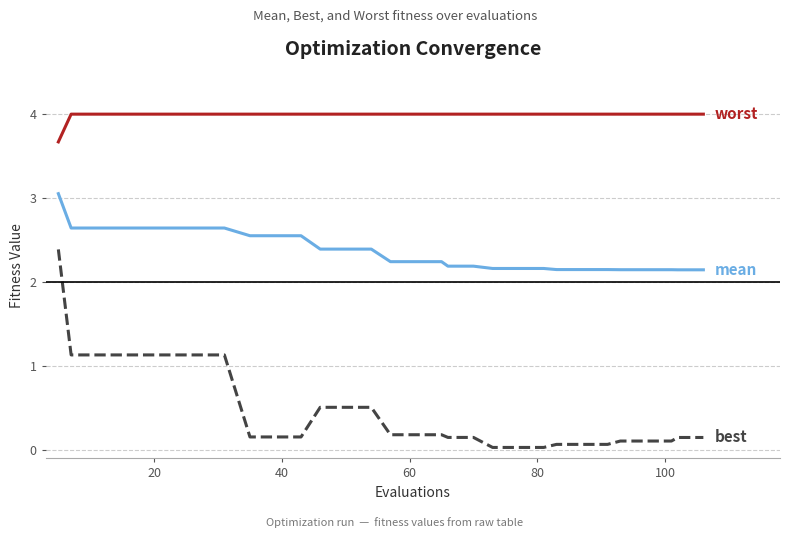

What is the greatest value displayed?

4.0